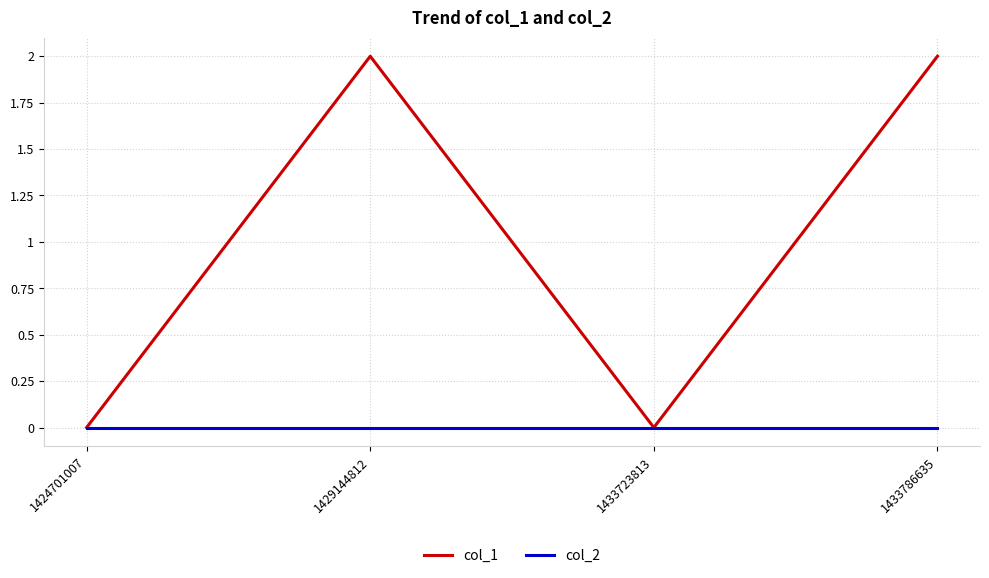

Reading left to right, extract all data points from this chart.

col_1: 0	2	0	2
col_2: 0	0	0	0